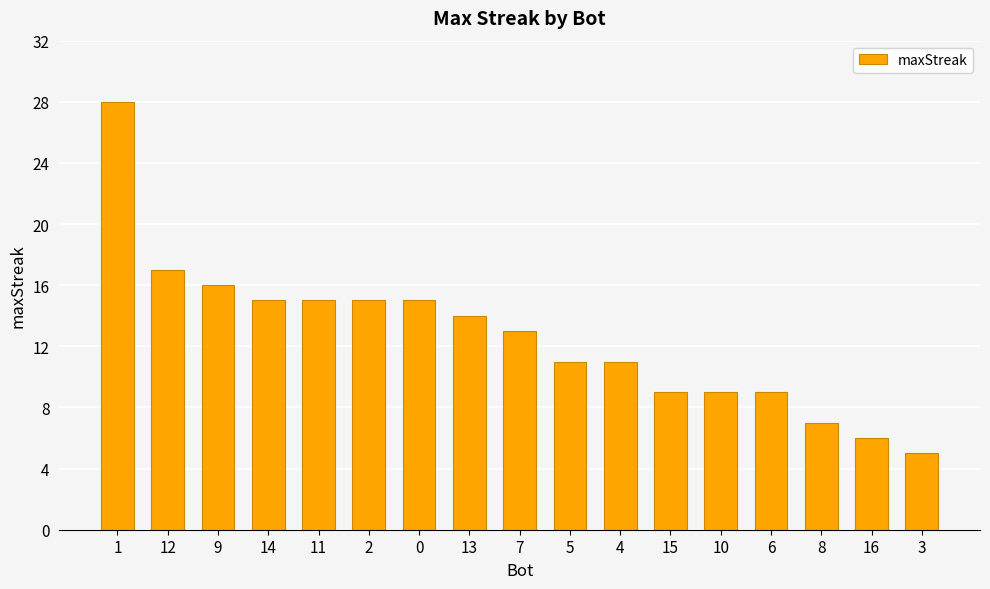

At which label is the value closest to 16?

9